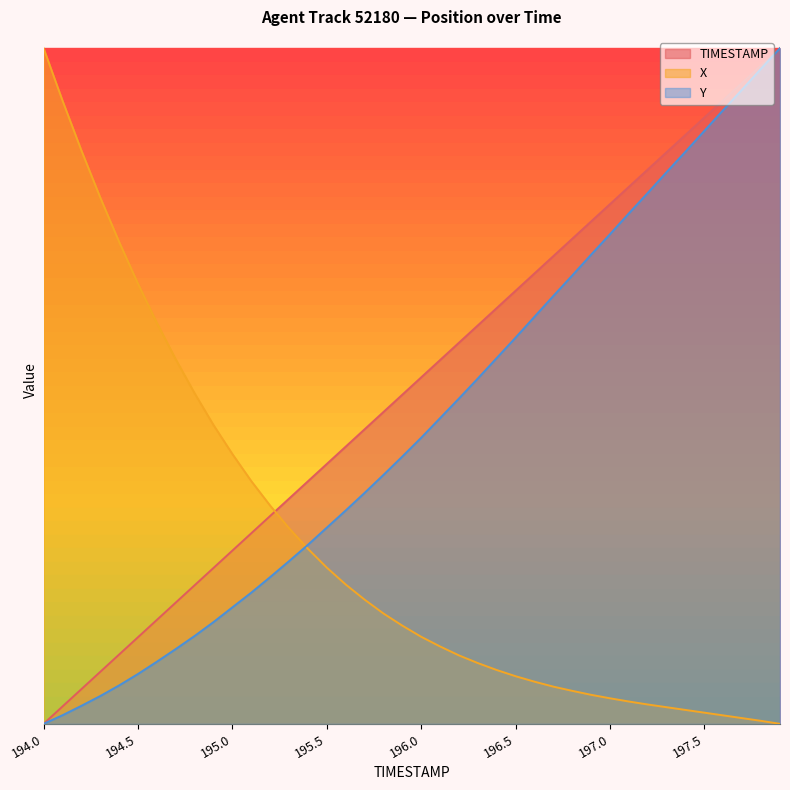

True or false: Y has more than 1 points higher than both neighbors.

False